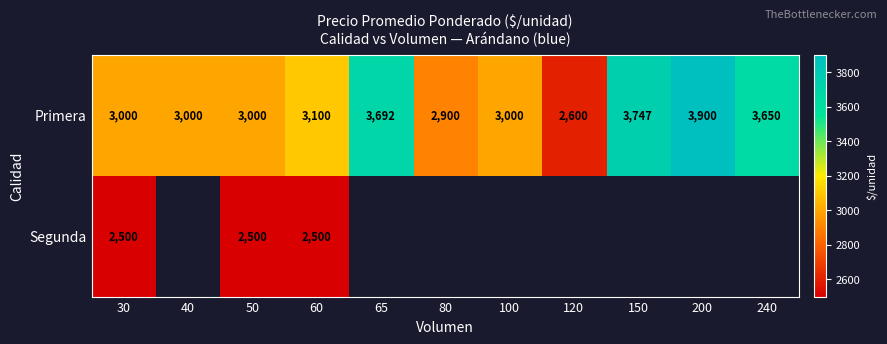

Rank the series at 50 from highest to lowest value.

Primera, Segunda